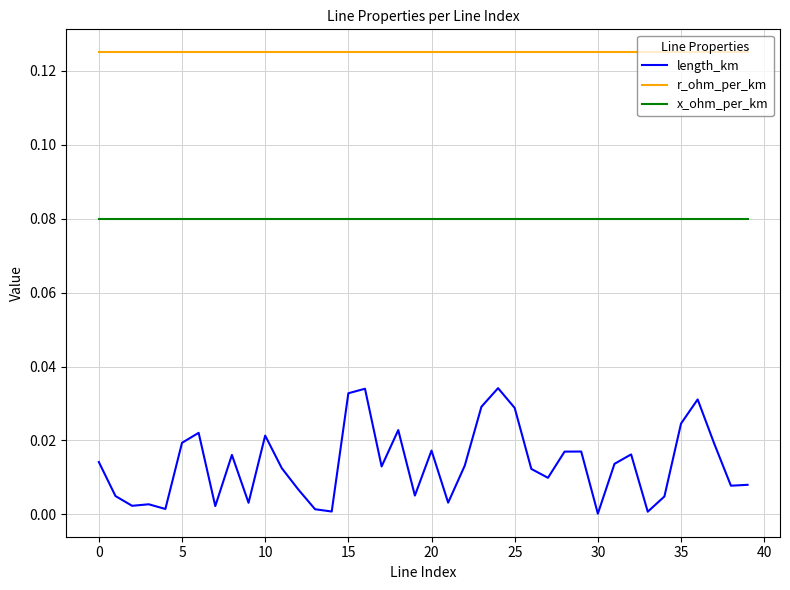

At how many categories does at least one series exceed 0?

40